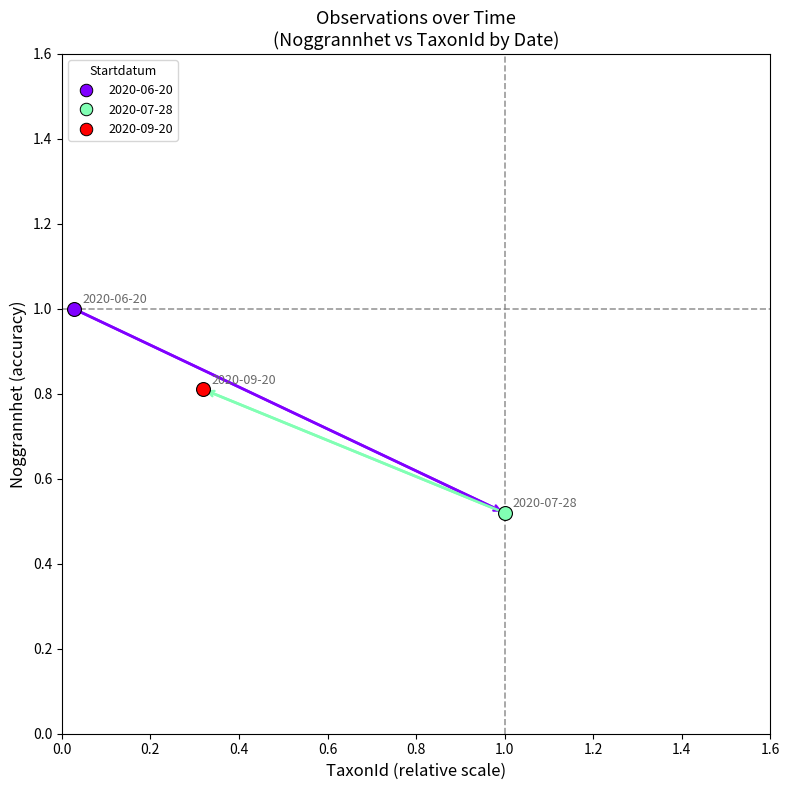

What is the difference between the highest and lowest values at 0.2?

0.3